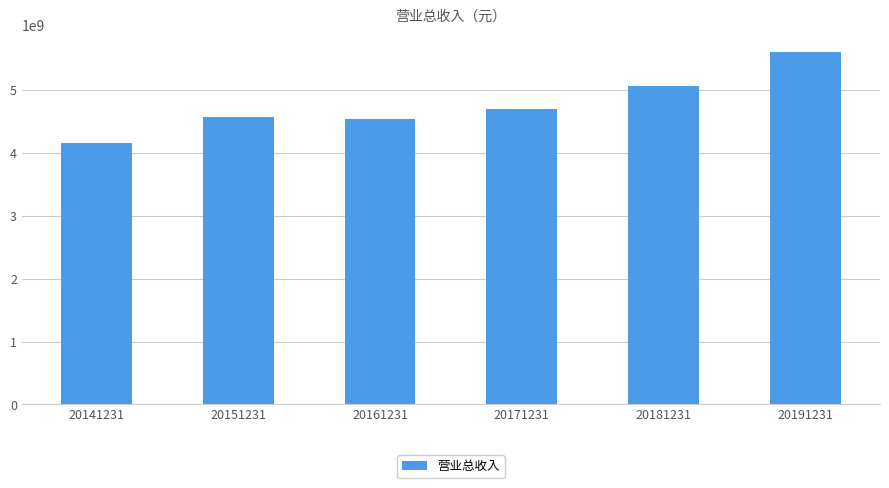

What is the greatest value displayed?

5598318673.9